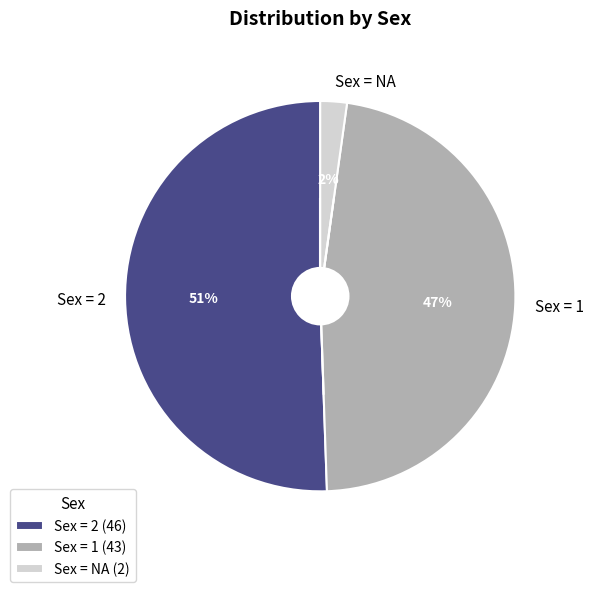

What is the ratio of the value at Sex = 2 to the value at Sex = 1?

1.1